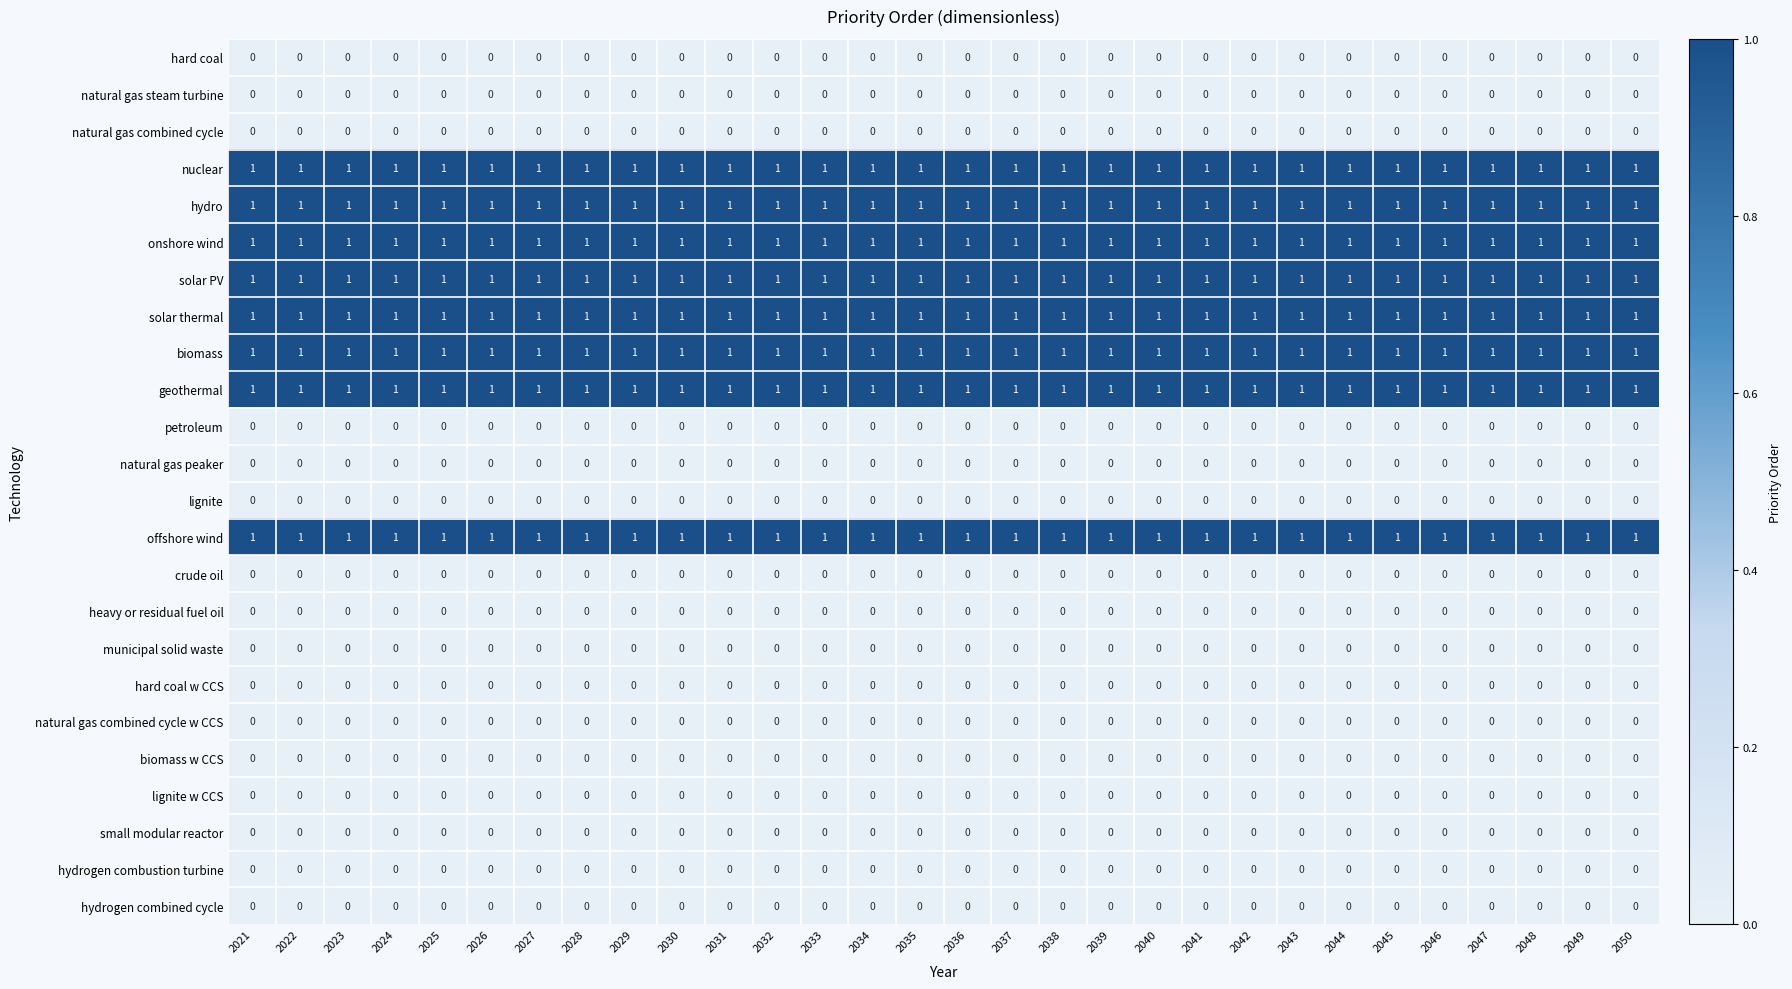

True or false: lignite w CCS has a value of 0 at 2041.

True